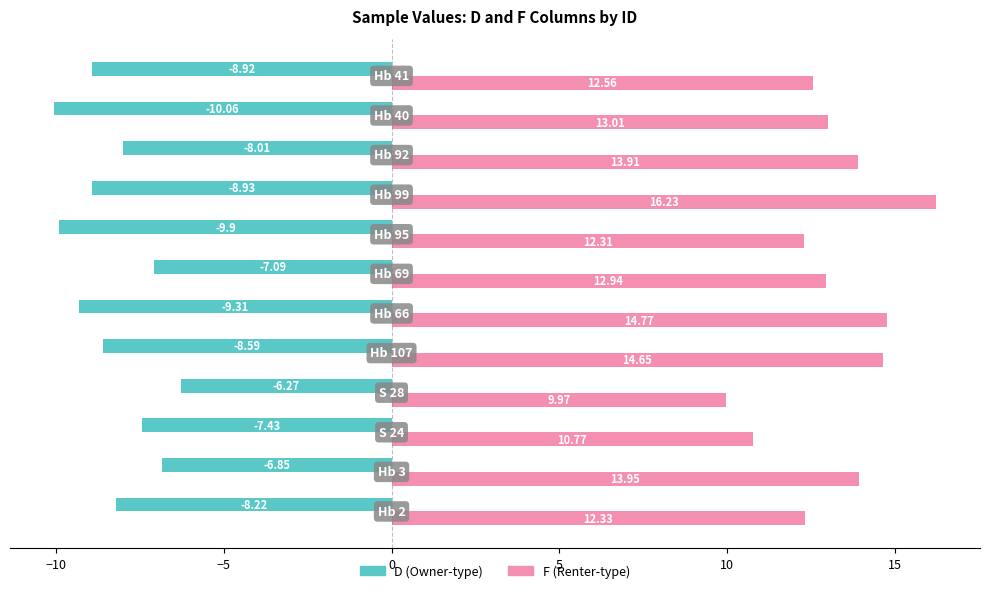

Count the number of categories in the chart.

12